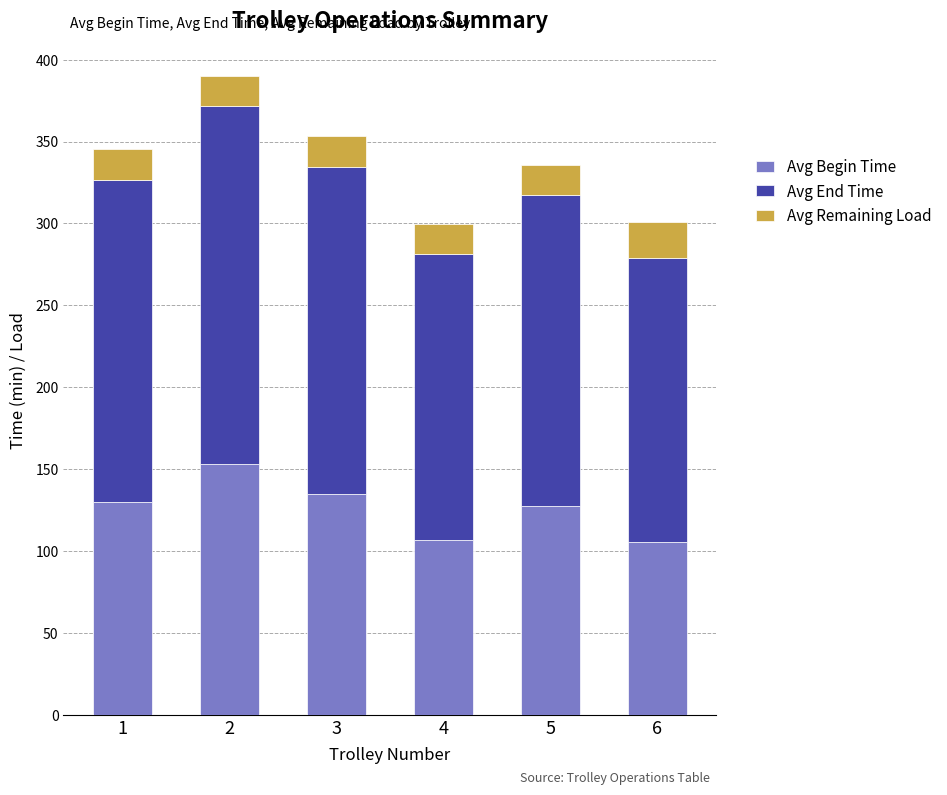

What are all the series names shown in the legend?

Avg Begin Time, Avg End Time, Avg Remaining Load